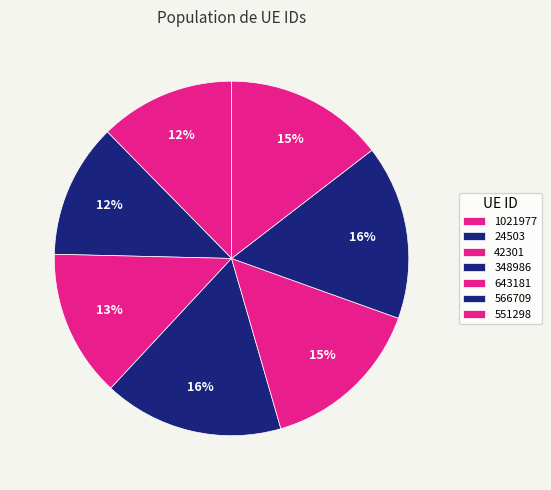

To the nearest percent, what percentage of the pie is 643181?

15%